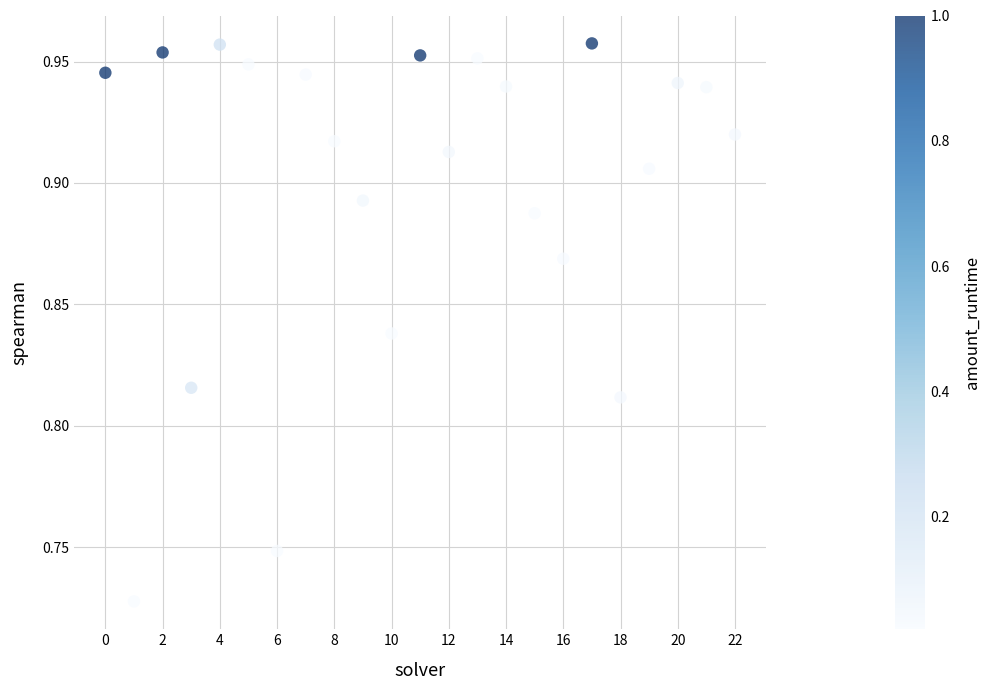

Count the number of points in this scatter plot.

23